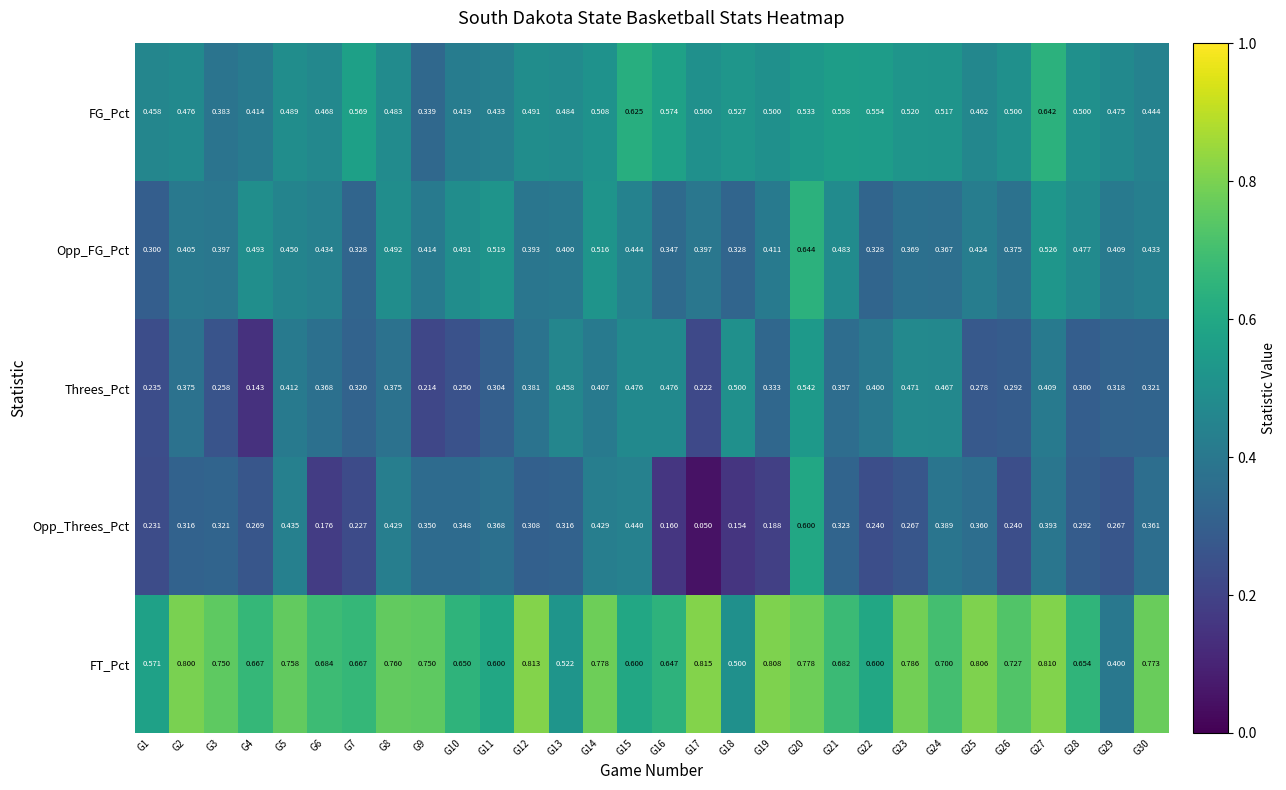

What is the greatest value displayed?

0.8